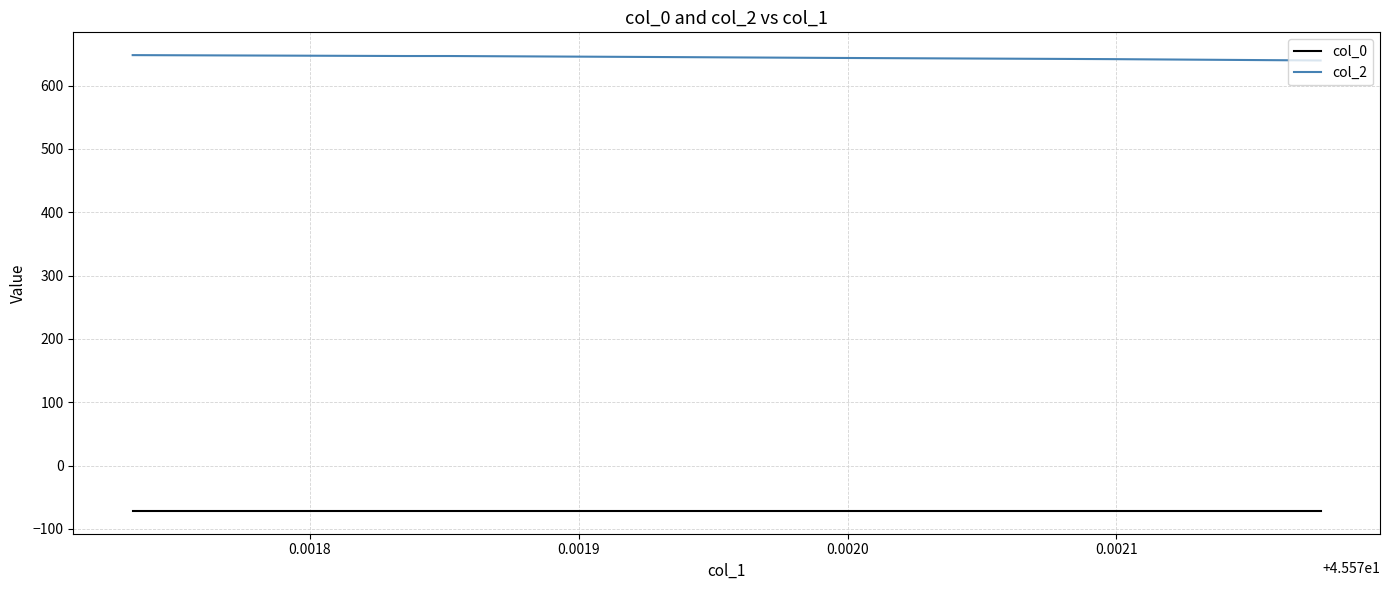

True or false: col_0 and col_2 intersect in this chart.

False